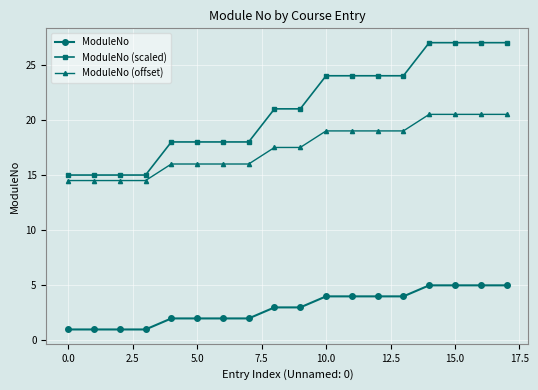

True or false: ModuleNo (scaled) and ModuleNo cross at least once.

False